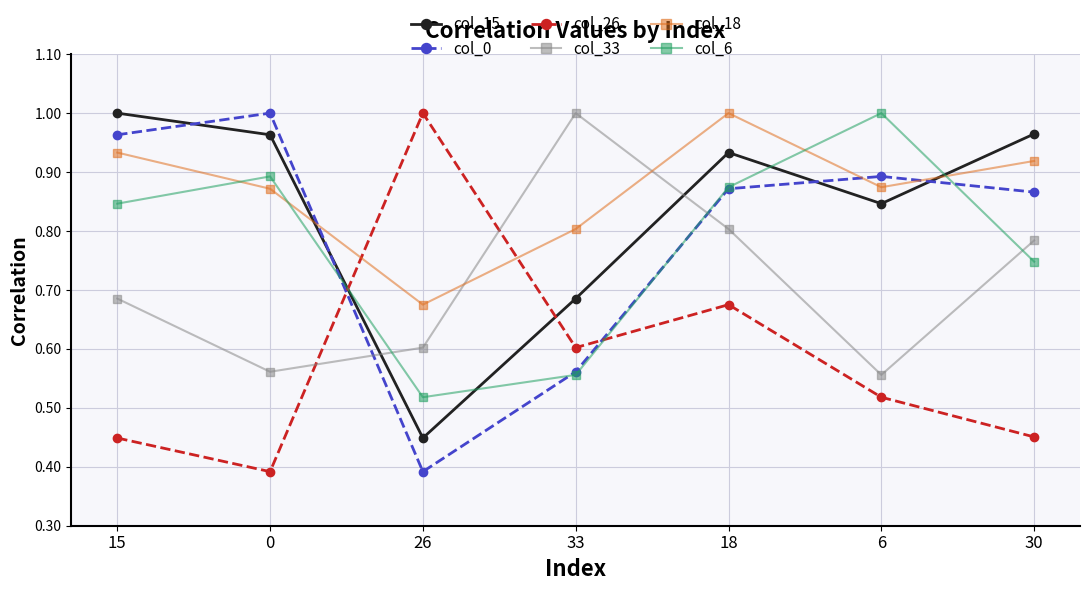

How many col_18 values are between 0 and 1?

7